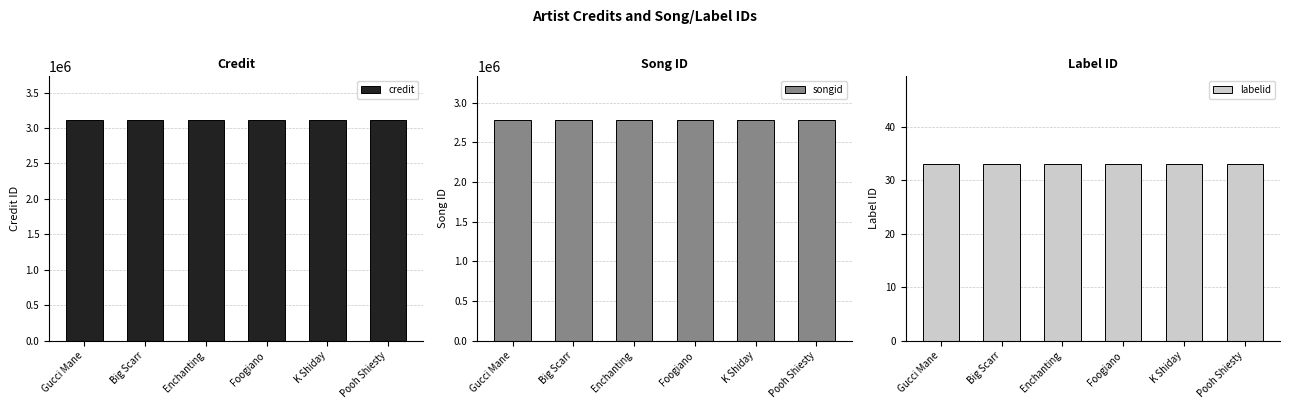

Which category has the highest value in the labelid series?

Gucci Mane